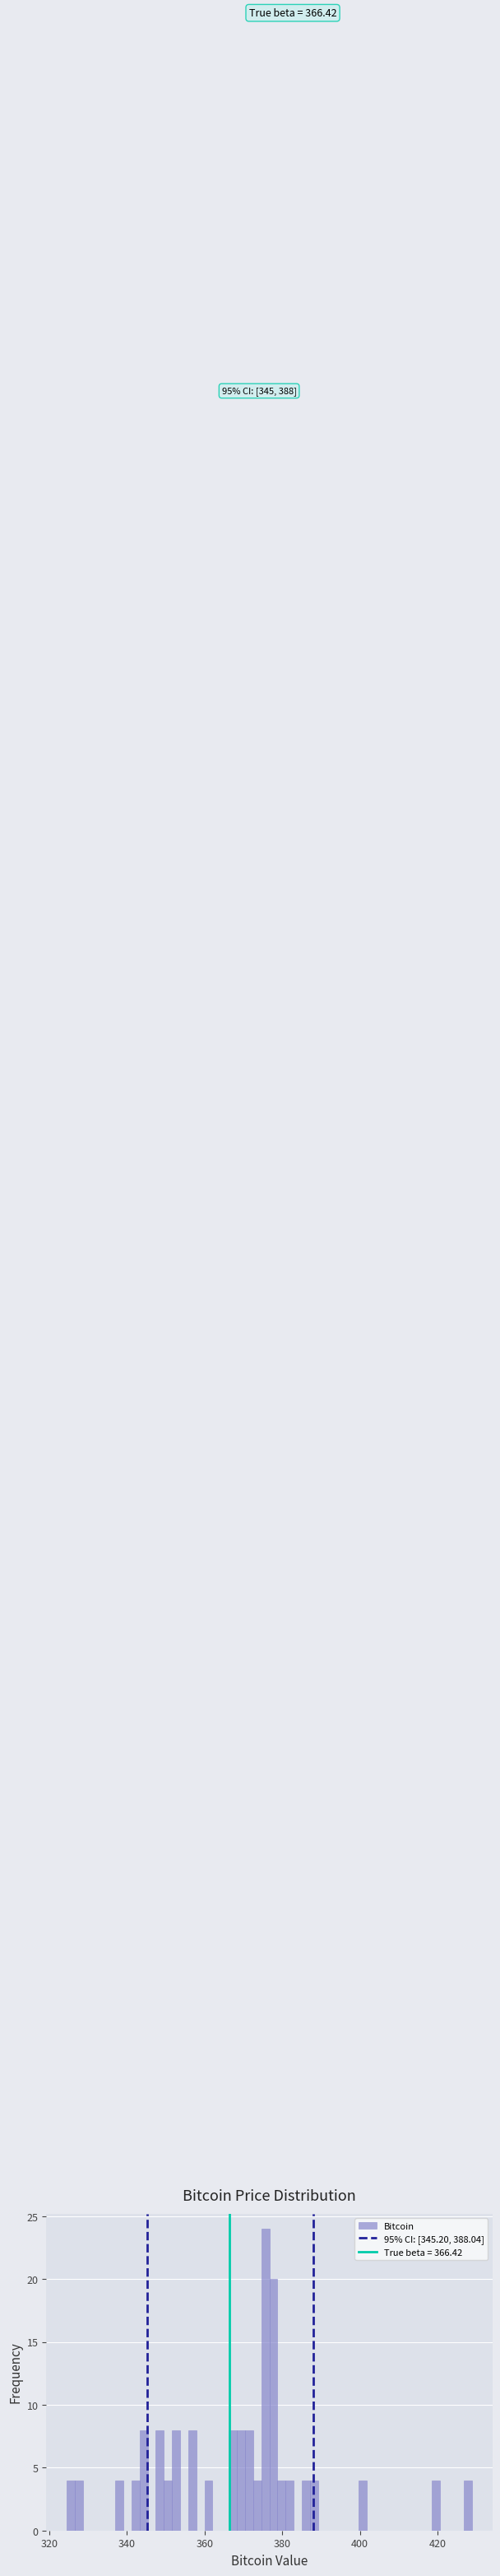

Read against the x-axis, roughly where is the centre of the tallest bar?

376